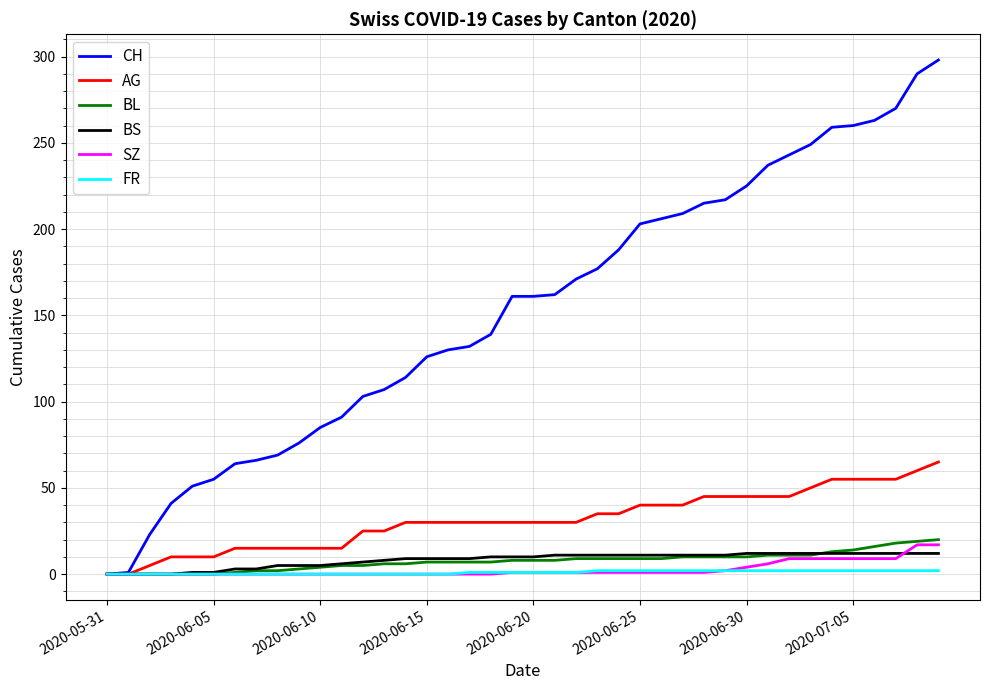

Does the chart have visible grid lines?

Yes